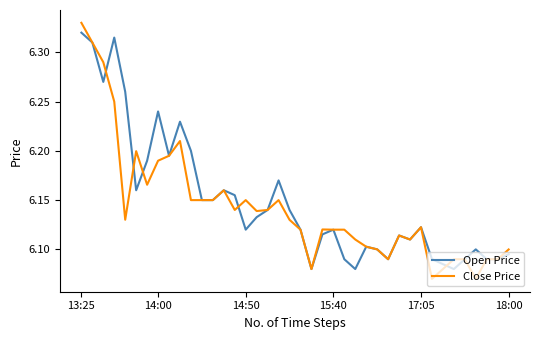

What are all the series names shown in the legend?

Open Price, Close Price